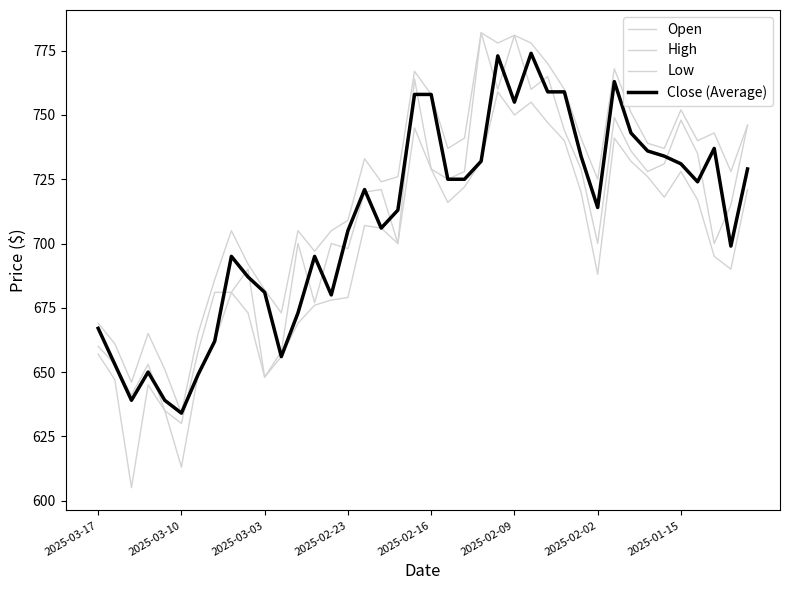

True or false: High and Open cross at least once.

False